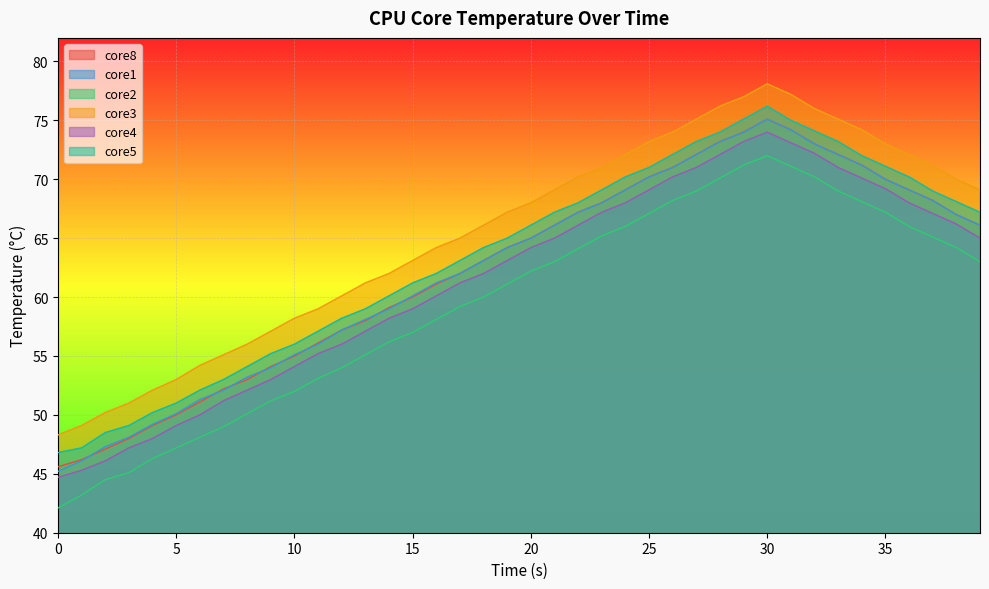

What position from the right is 32.0?

8